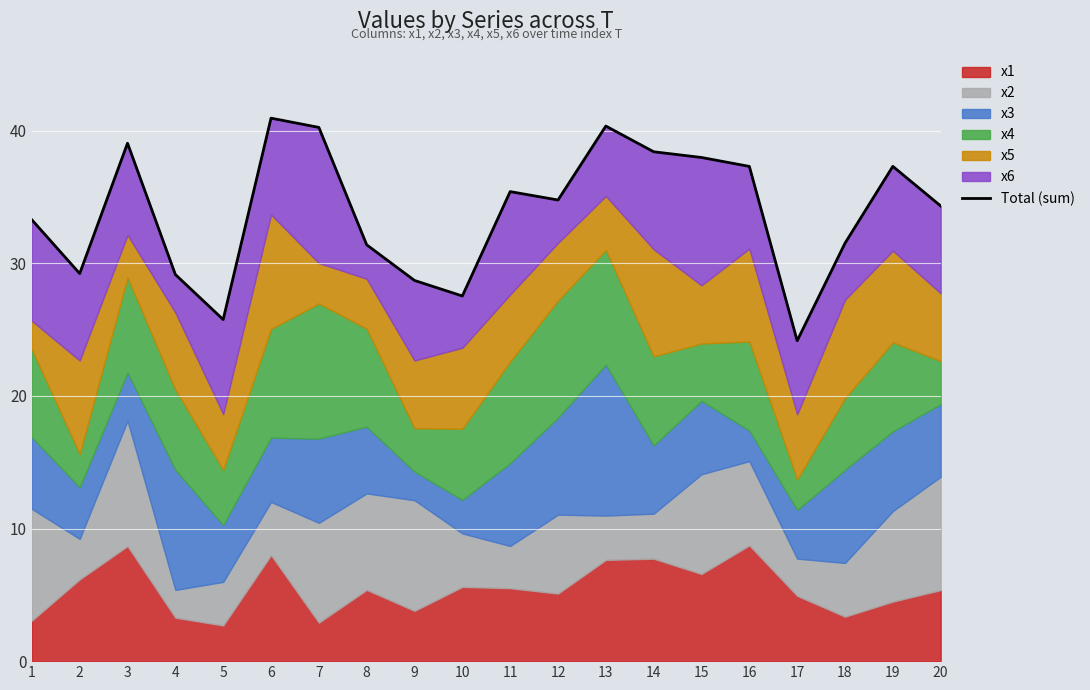

What is the ratio of the value at 12 to the value at 6?

0.8